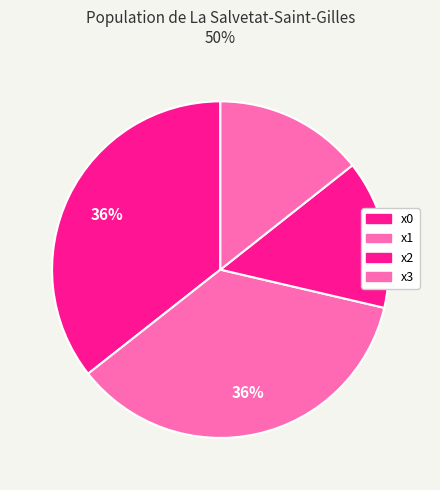

Does x3 represent more than half of the total?

No